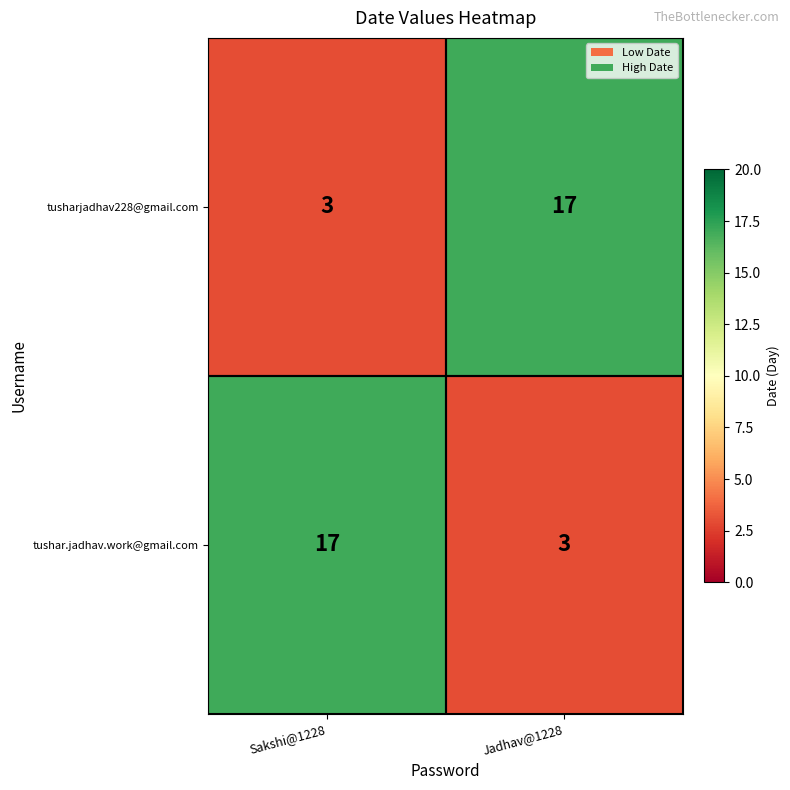

What is the maximum value shown in the chart?

17